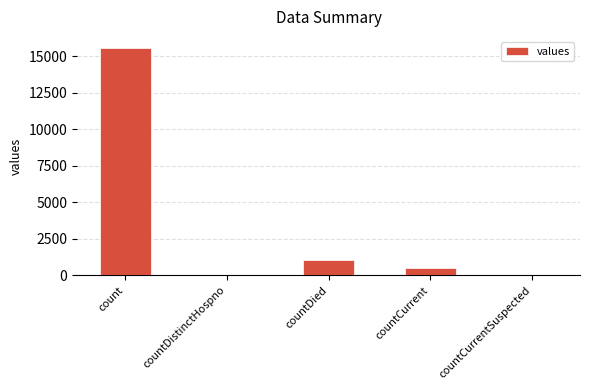

Which label corresponds to the largest value in the chart?

count